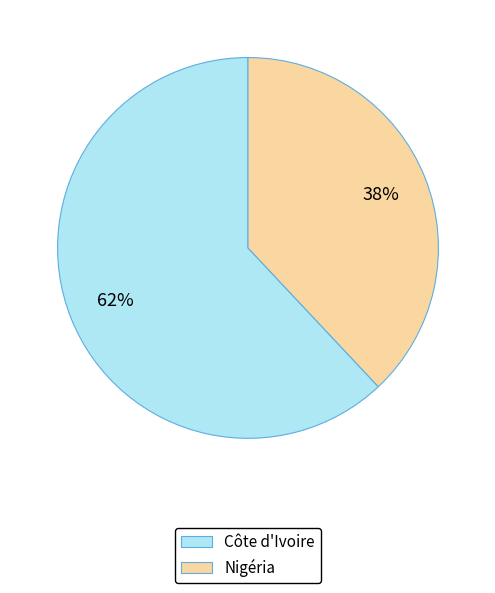

What is the largest slice in the pie chart?

Côte d'Ivoire